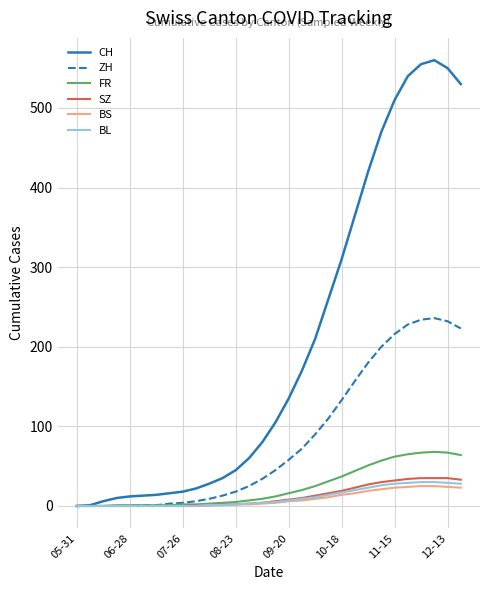

How many series are shown in this chart?

6